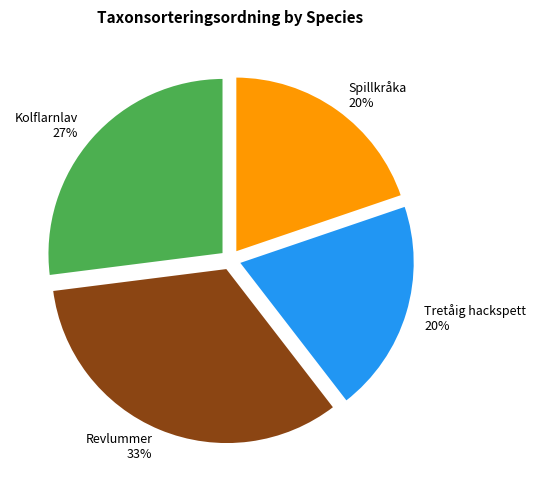

To the nearest percent, what is the combined percentage of Kolflarnlav and Spillkråka?

47%